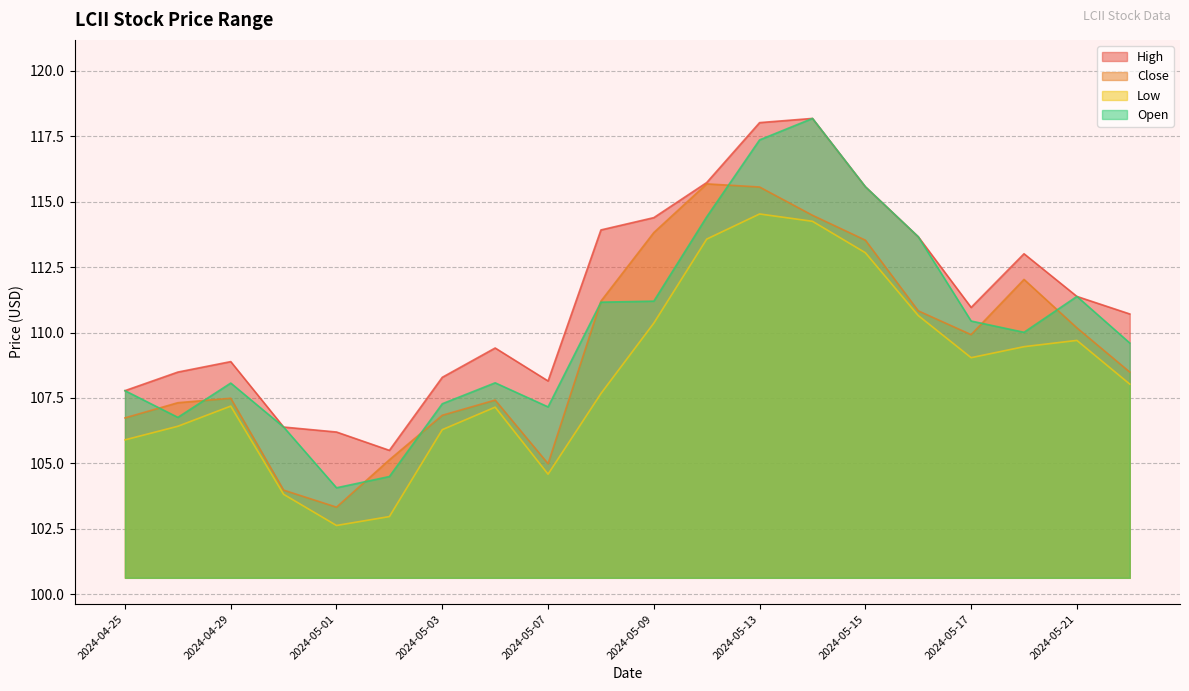

List the series in order of their peak value, lowest first.

Low, Close, High, Open